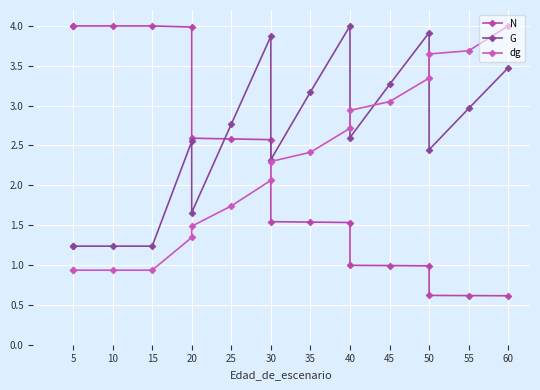

Is this an area chart (filled region under the line)?

No